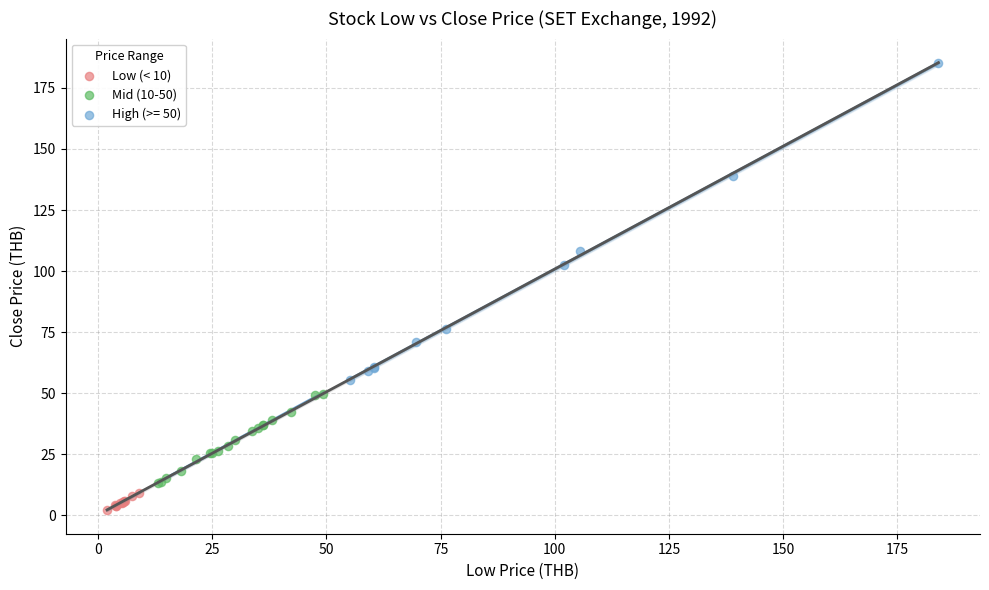

Which series reaches the maximum Y coordinate?

High (>= 50)